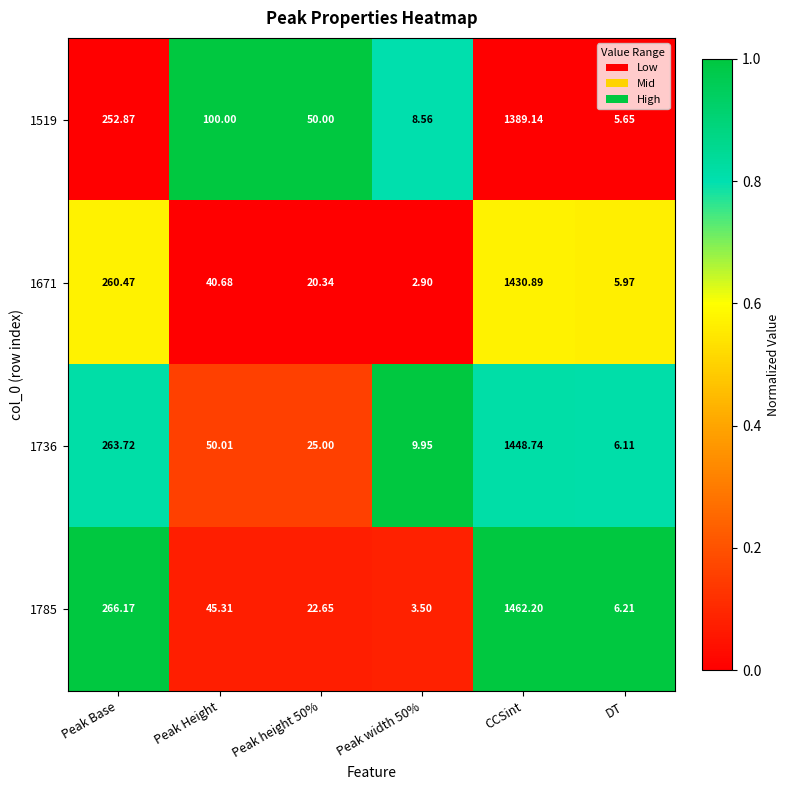

At which label is 1671 closest to 716?

Peak Base